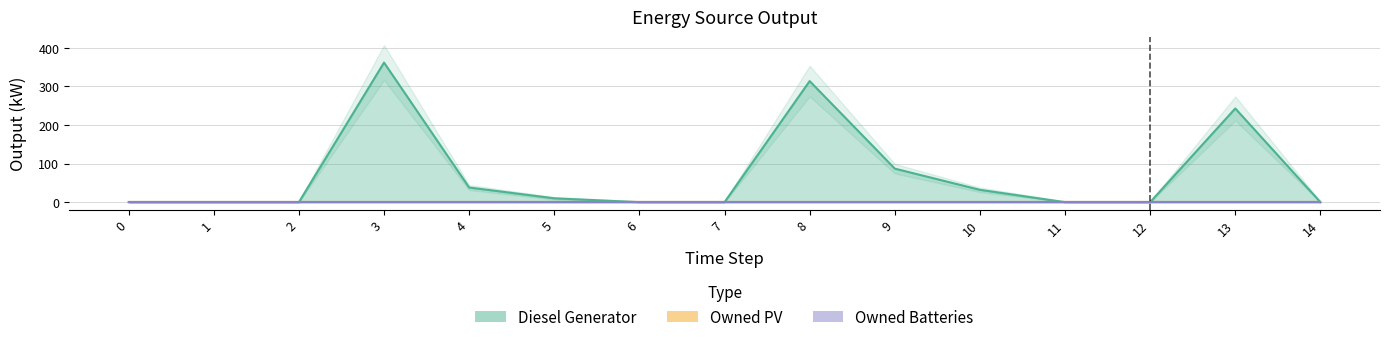

At which category does Diesel Generator reach its first local peak?

3